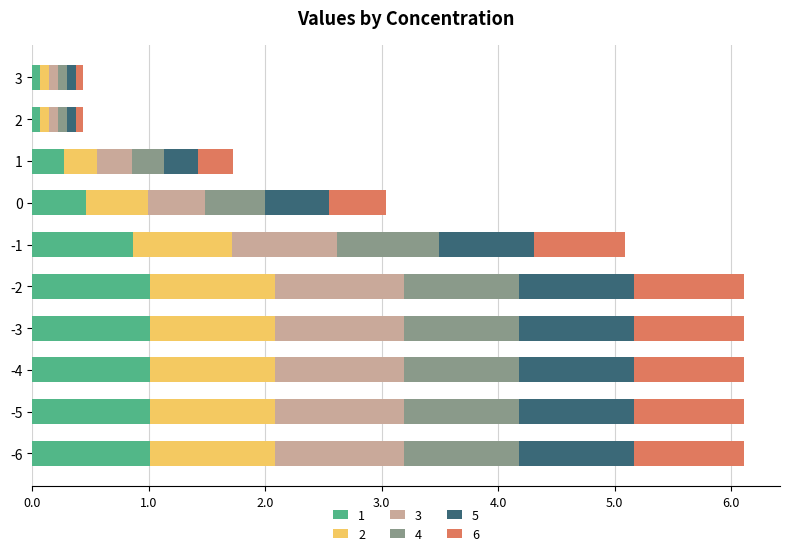

What is the total value across all series at 0?

3.0